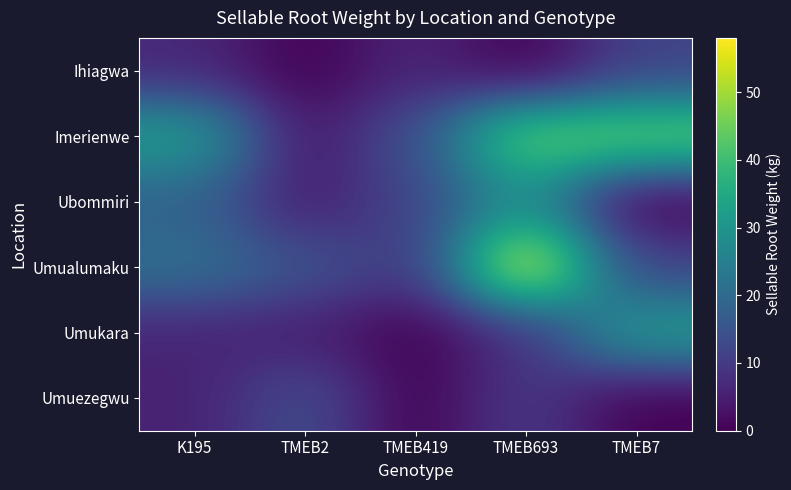

Reading right to left, list all the values displayed in this chart.

Ihiagwa: TMEB7=11.6	TMEB693=0.0	TMEB419=6.2	TMEB2=0.0	K195=6.6
Imerienwe: TMEB7=45.2	TMEB693=45.0	TMEB419=14.2	TMEB2=3.2	K195=32.2
Ubommiri: TMEB7=0.0	TMEB693=29.0	TMEB419=12.0	TMEB2=4.6	K195=18.0
Umualumaku: TMEB7=11.6	TMEB693=58.0	TMEB419=9.0	TMEB2=15.0	K195=21.2
Umukara: TMEB7=32.2	TMEB693=8.0	TMEB419=0.0	TMEB2=5.0	K195=6.0
Umuezegwu: TMEB7=0.0	TMEB693=10.2	TMEB419=0.0	TMEB2=13.8	K195=5.4